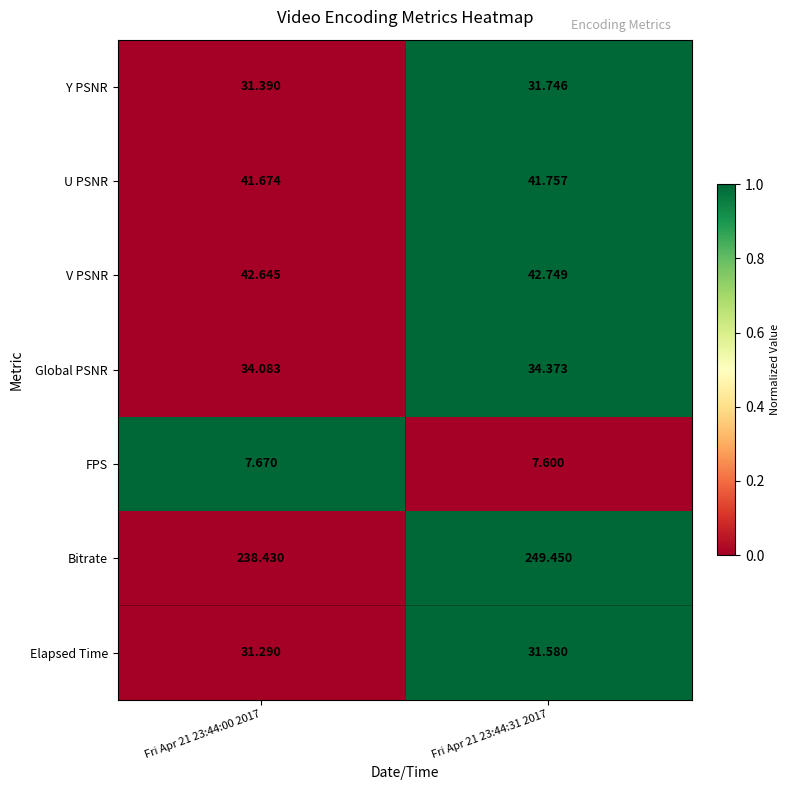

Is the value of FPS at Fri Apr 21 23:44:31 2017 greater than the value of U PSNR at Fri Apr 21 23:44:31 2017?

No